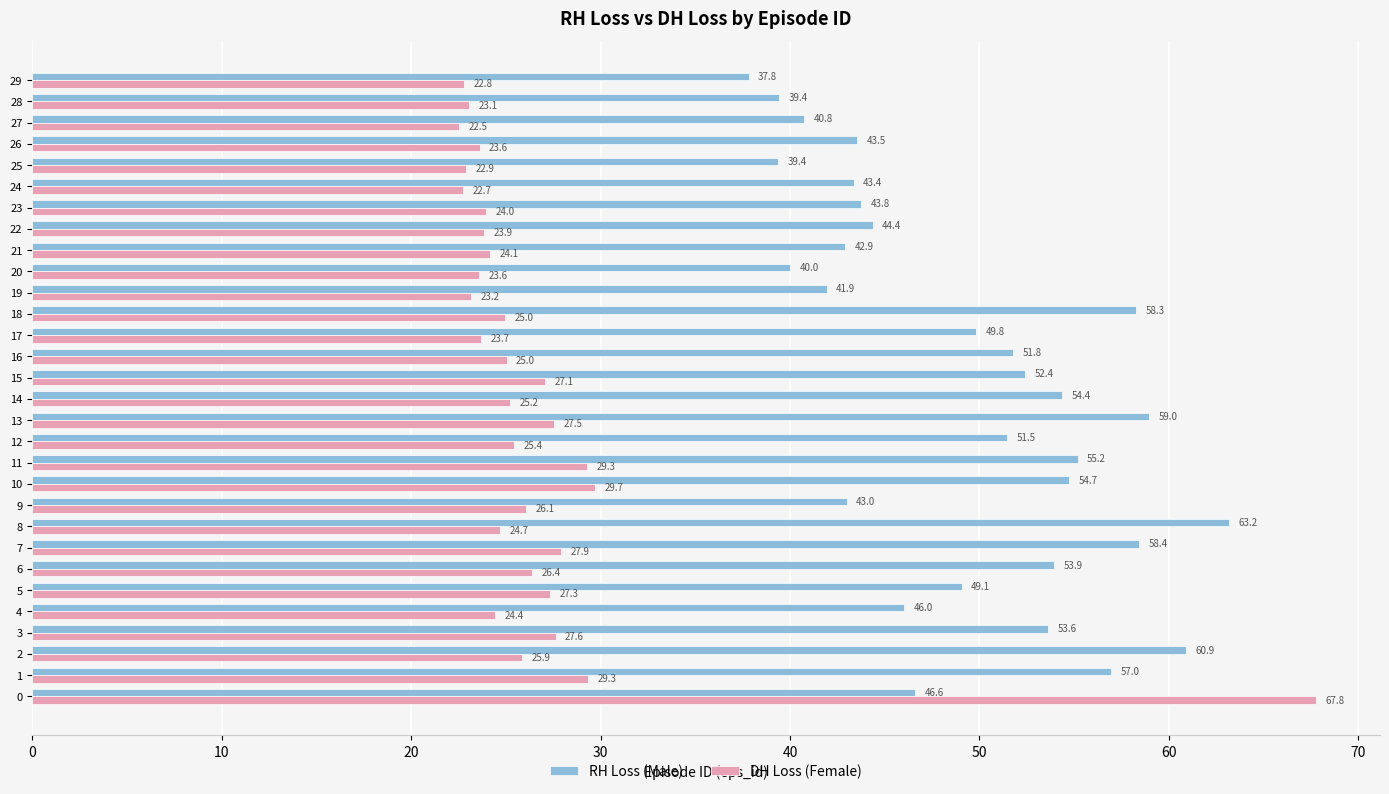

What is the total value across all series at 1?

86.3